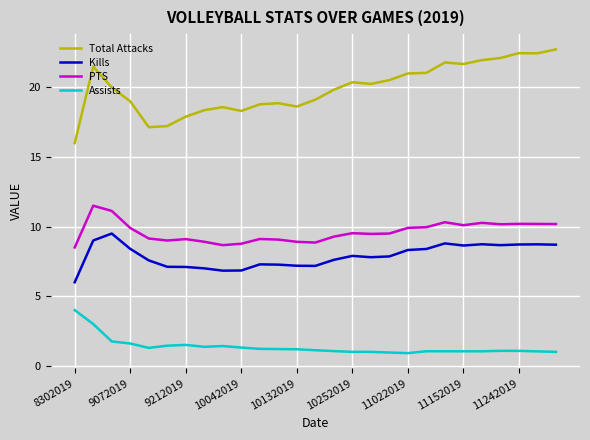

Which series has the largest total across all categories?

Total Attacks